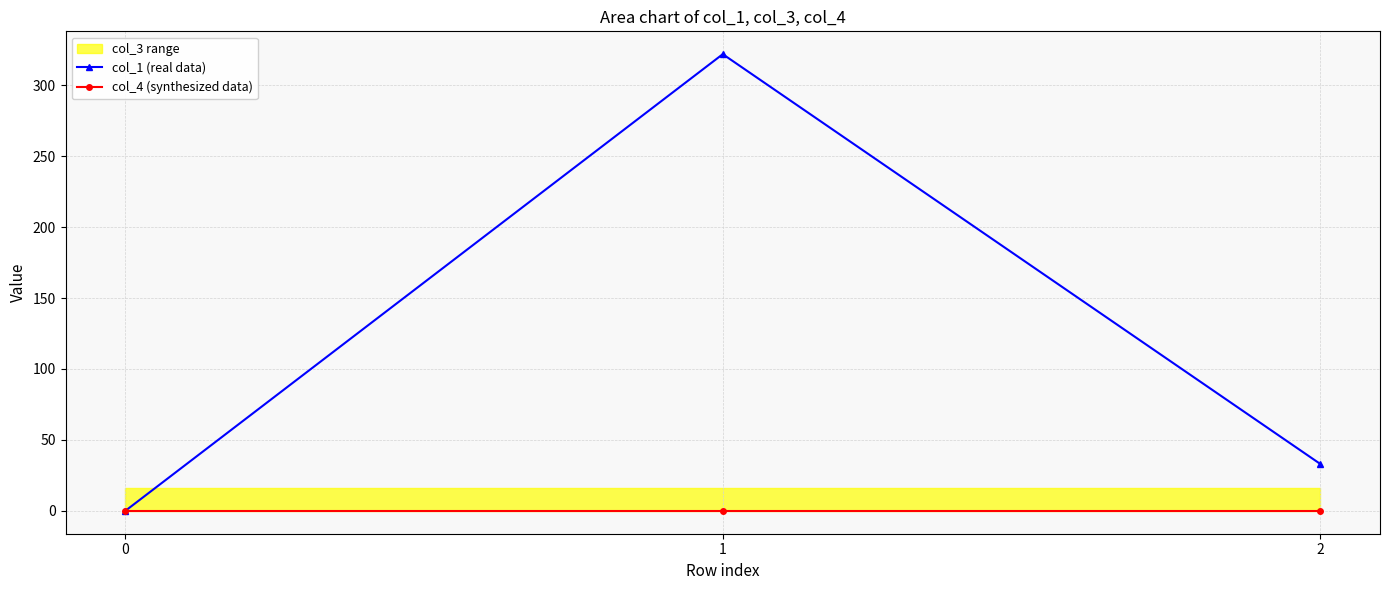

What is the total value across all series at 1?

321.8